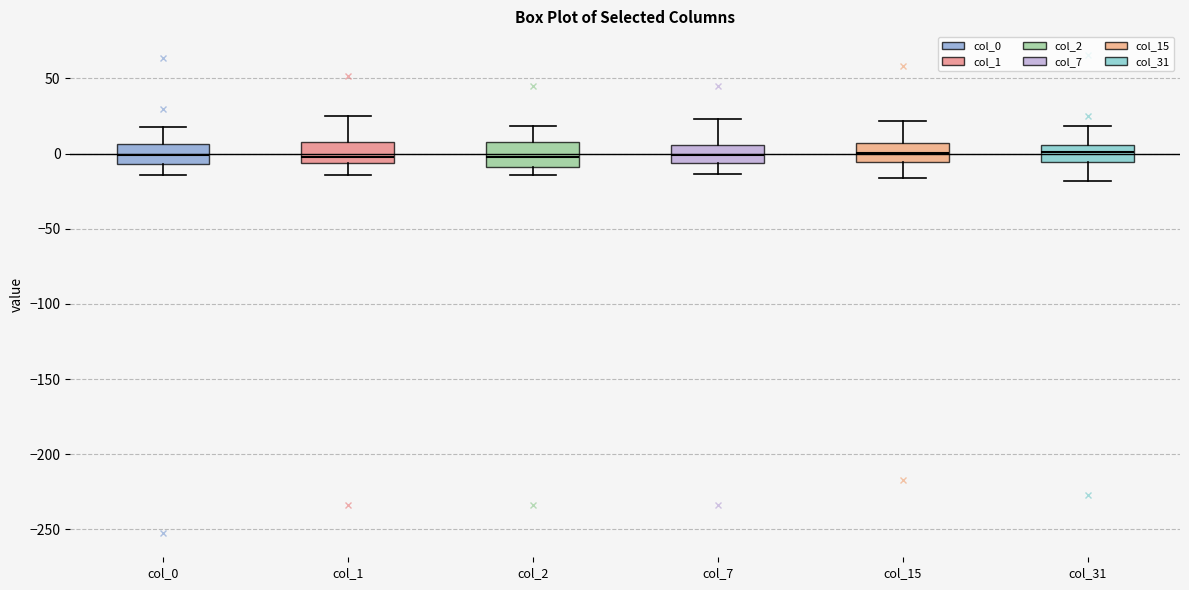

Where is the lower edge of the box for col_31 on the y-axis? The values are not printed on the chart, so give them approximately, as read against the axis.

-5